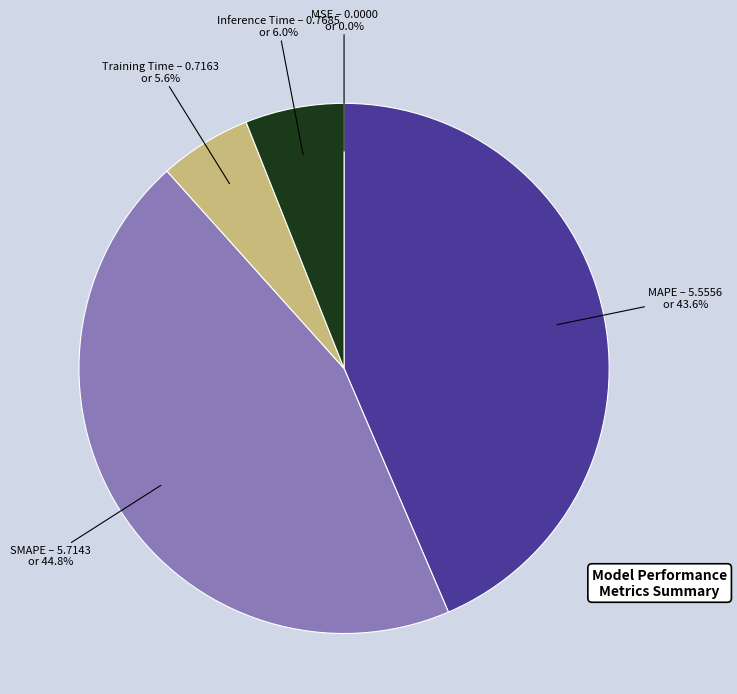

To the nearest percent, what is the average slice percentage?

20%